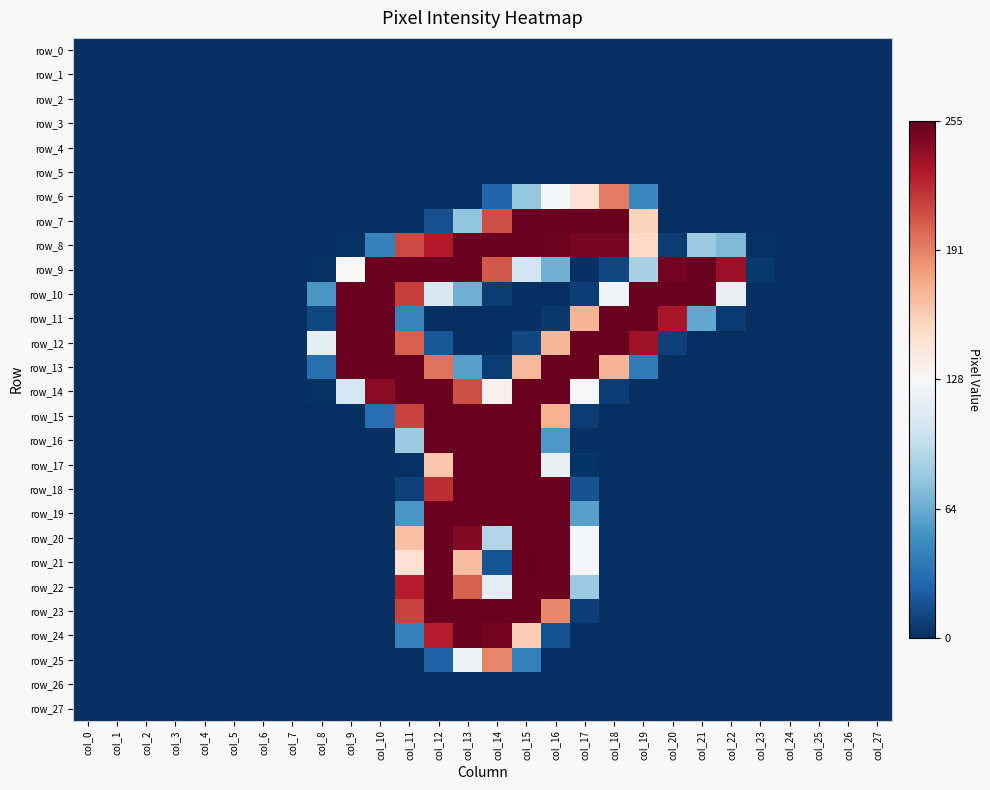

True or false: row_7 has a value of -0.8 at col_2.

False